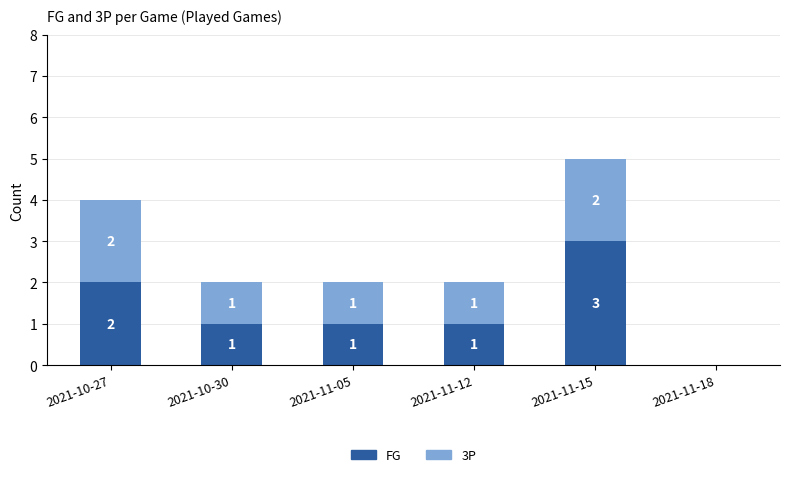

What is the sum of the FG values at 2021-11-05 and 2021-10-27?

3